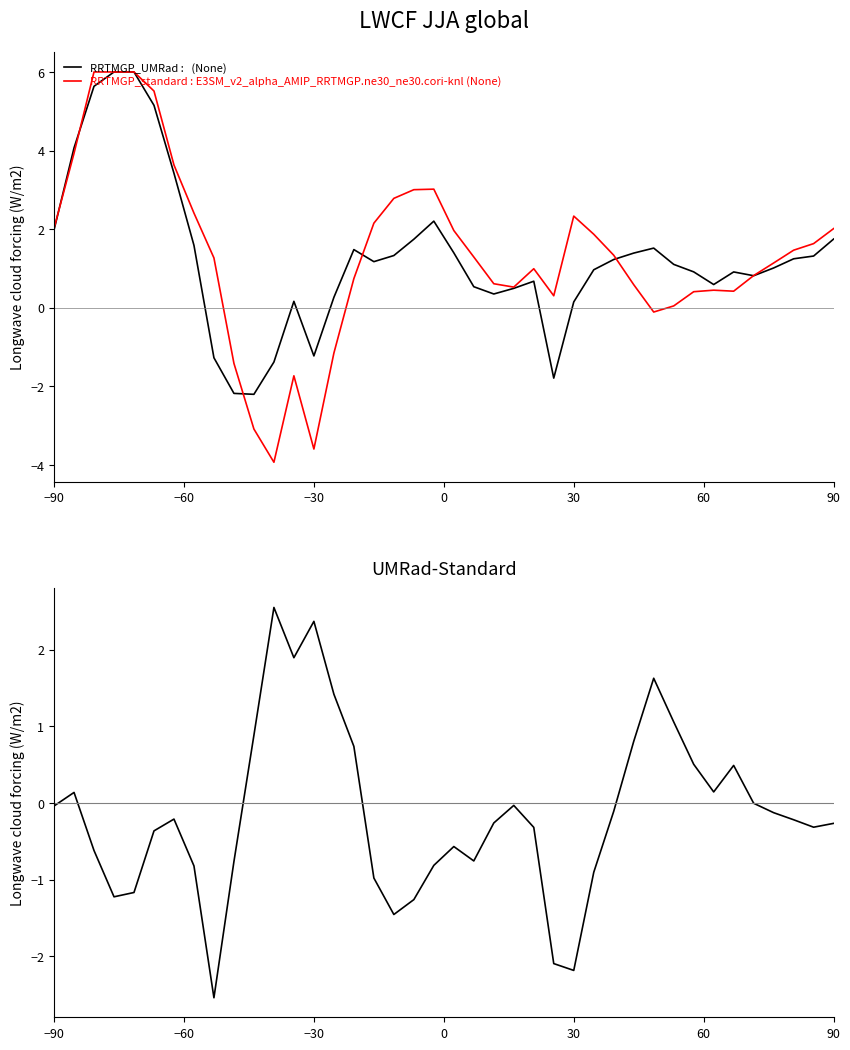

After their last crossing, which series has the higher values: RRTMGP_UMRad :   (None) or RRTMGP_standard : E3SM_v2_alpha_AMIP_RRTMGP.ne30_ne30.cori-knl (None)?

RRTMGP_standard : E3SM_v2_alpha_AMIP_RRTMGP.ne30_ne30.cori-knl (None)